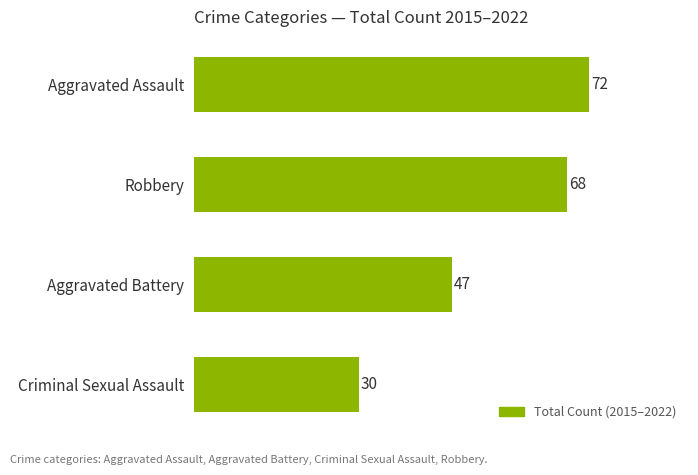

Reading bottom to top, extract all data points from this chart.

Criminal Sexual Assault=30	Aggravated Battery=47	Robbery=68	Aggravated Assault=72